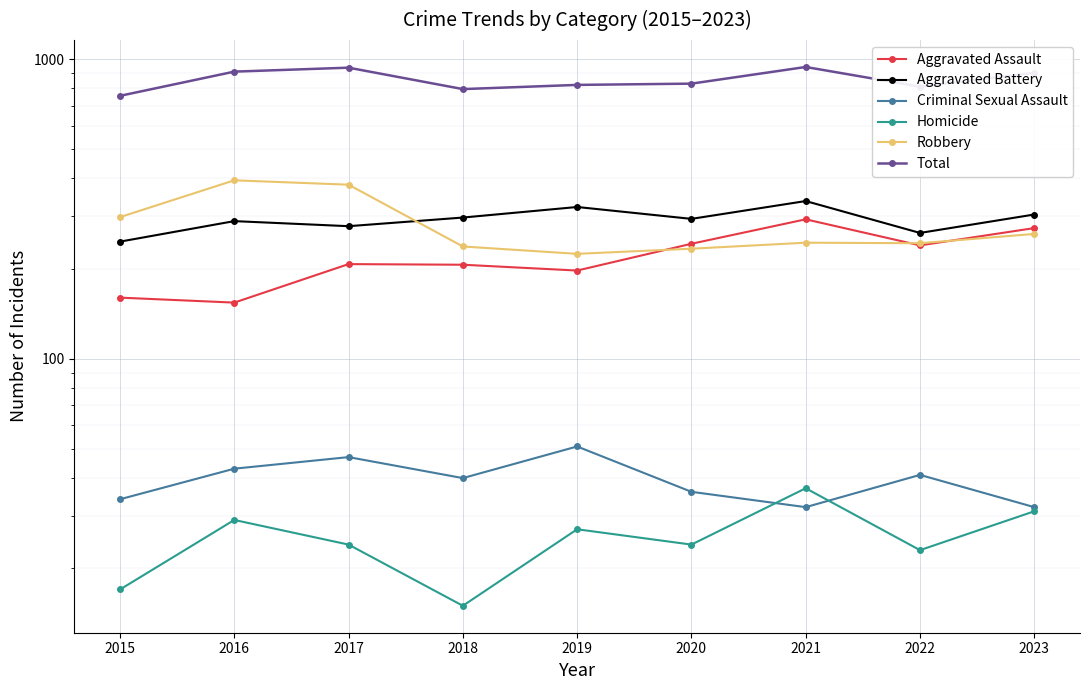

List the series in order of their peak value, highest first.

Total, Robbery, Aggravated Battery, Aggravated Assault, Criminal Sexual Assault, Homicide